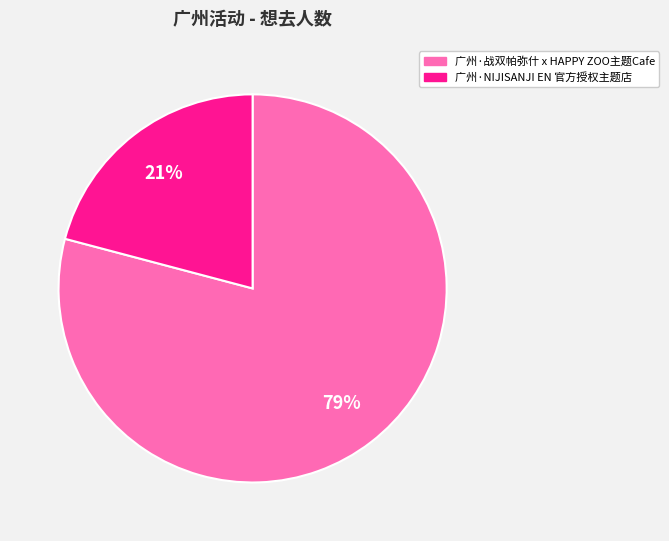

Combined, do 广州·NIJISANJI EN 官方授权主题店 and 广州·战双帕弥什 x HAPPY ZOO主题Cafe account for over 50%?

Yes